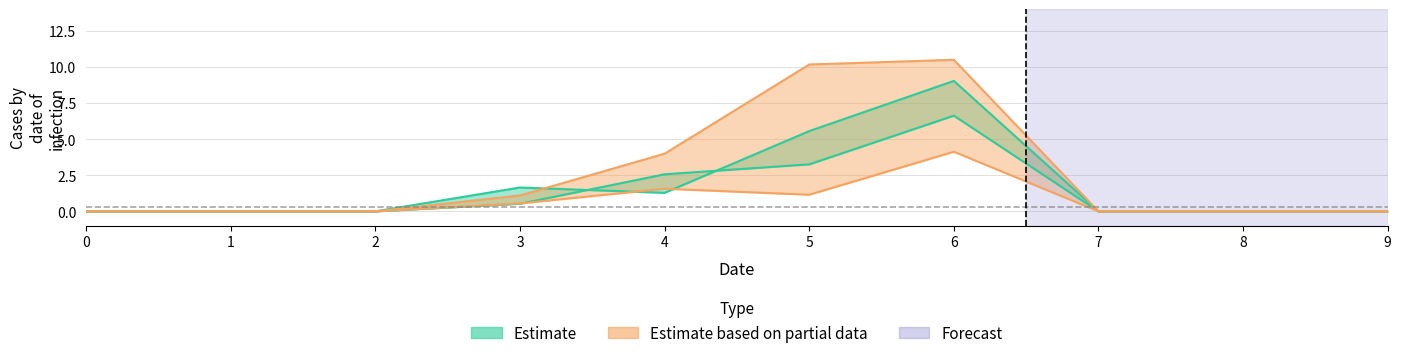

Is the value of 3 at 7 greater than the value of 4 at 6?

No